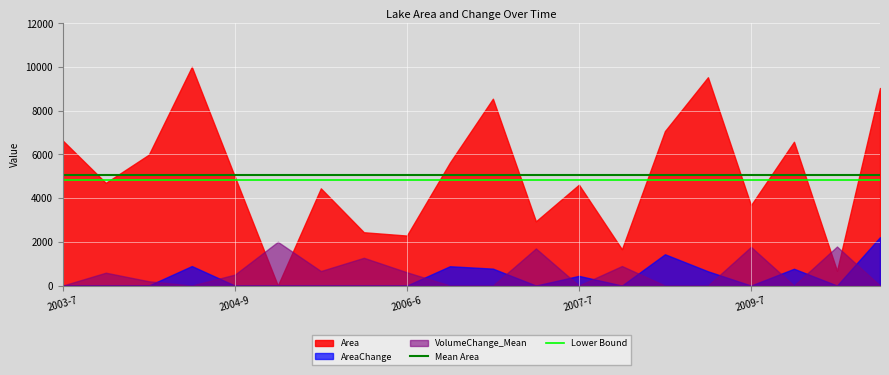

True or false: Lower Bound and Mean Area cross at least once.

False